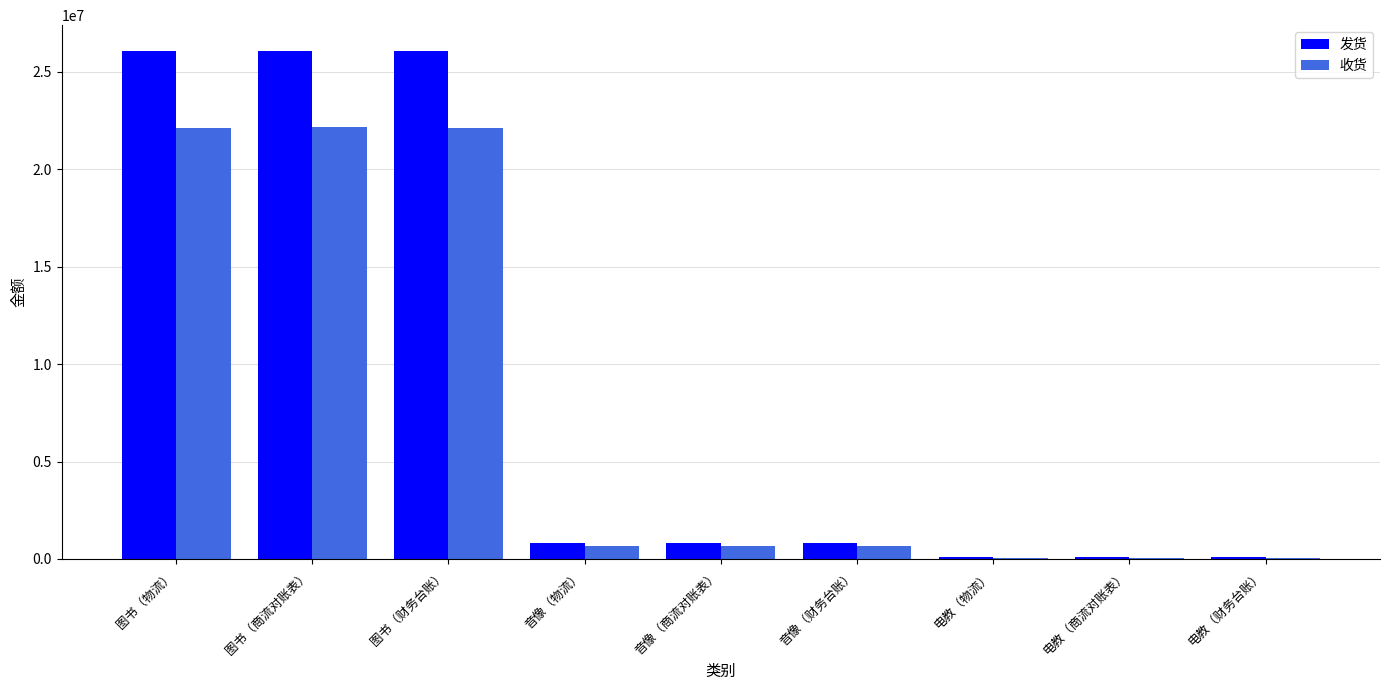

Are the bars grouped side by side (vs. stacked)?

Yes